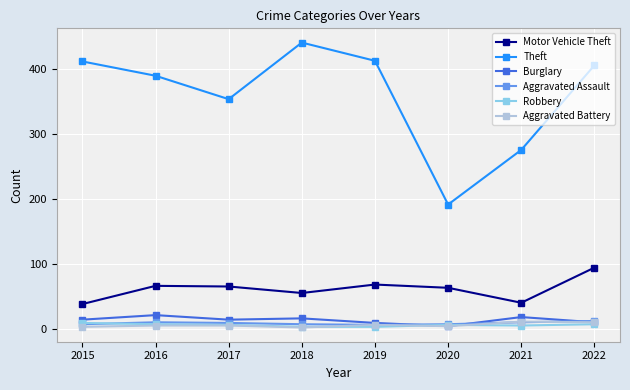

What is the average value of the Aggravated Battery series?

6